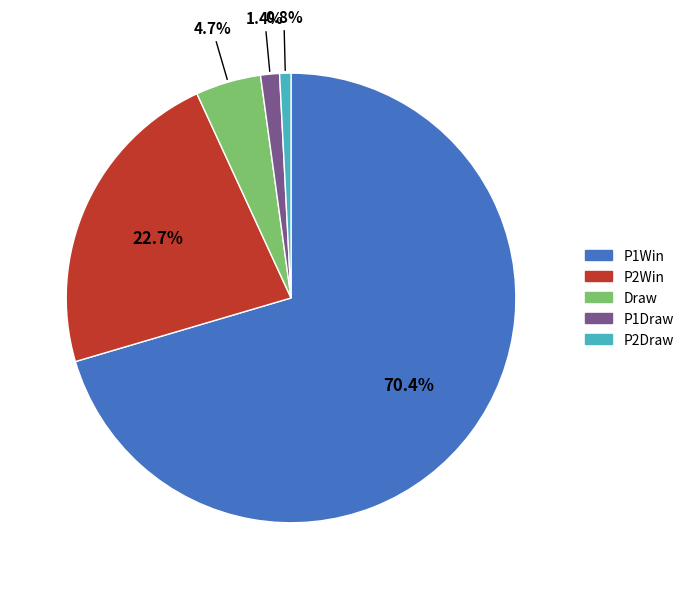

Which slice represents more than half of the pie?

P1Win